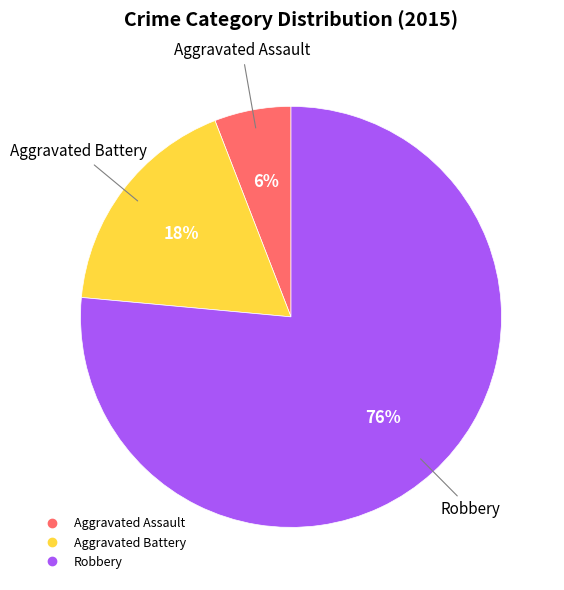

Which has a higher value, Robbery or Aggravated Battery?

Robbery